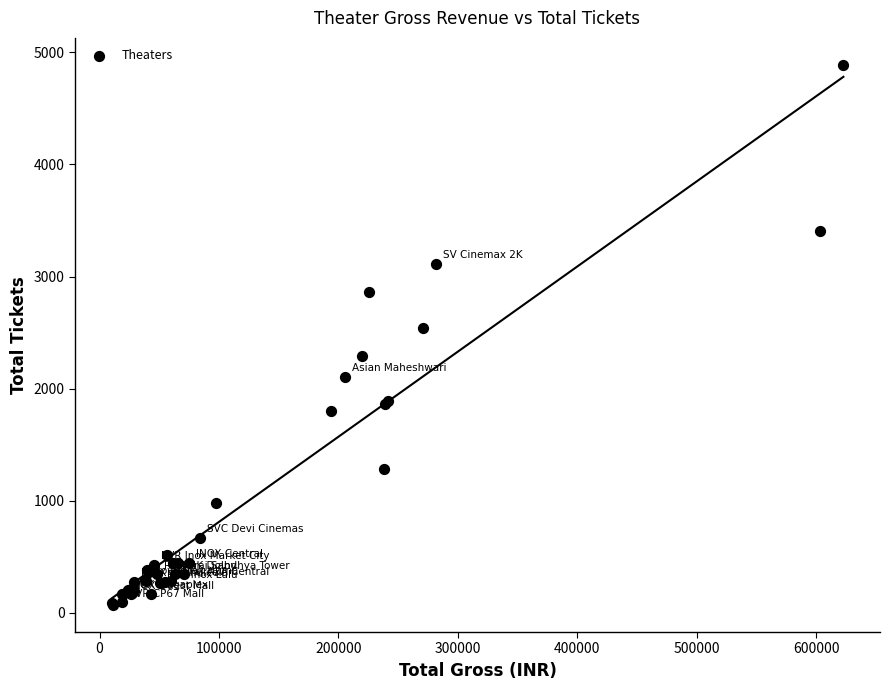

What Y value in the scatter plot is closest to 2479?

2540